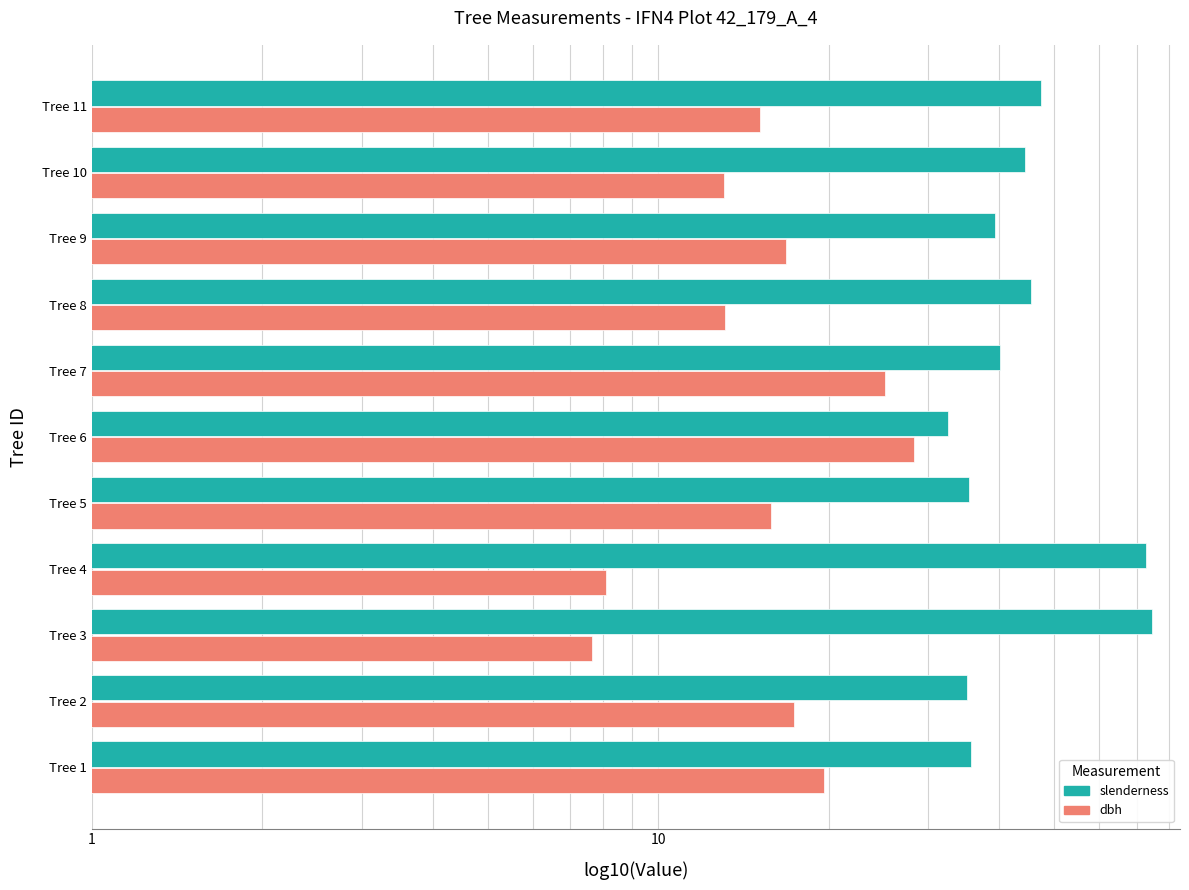

What is the difference between the second highest and second lowest values in the slenderness series?

37.8